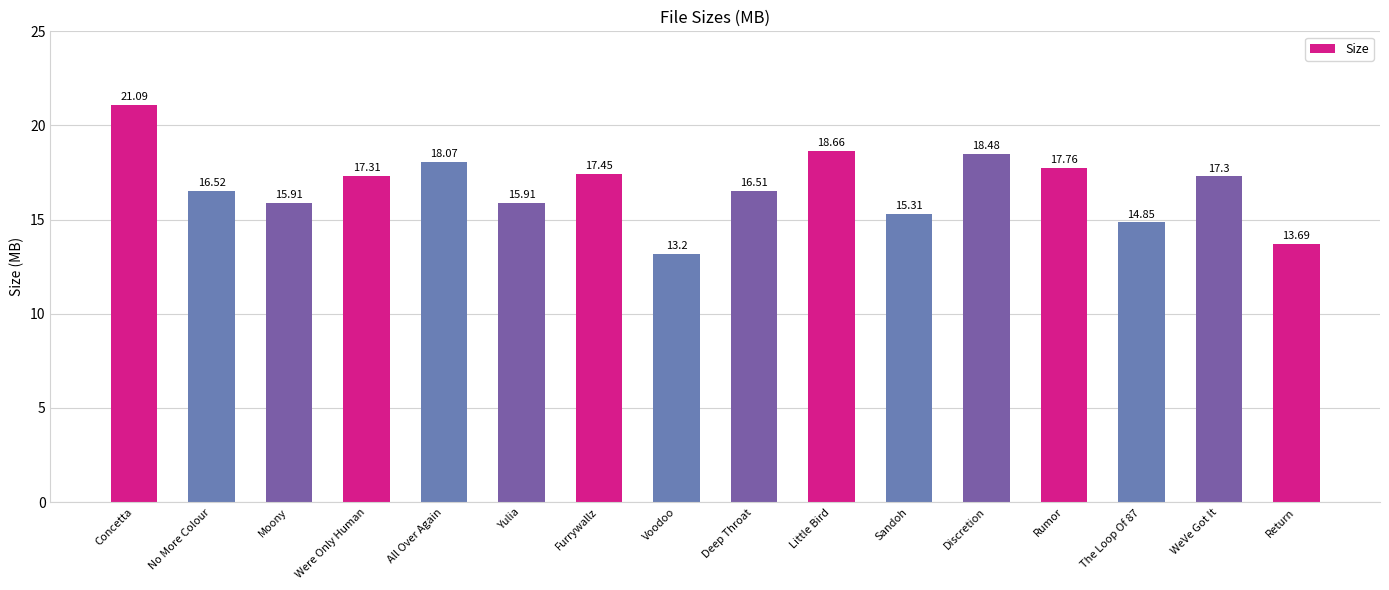

How many bars are there in total?

16